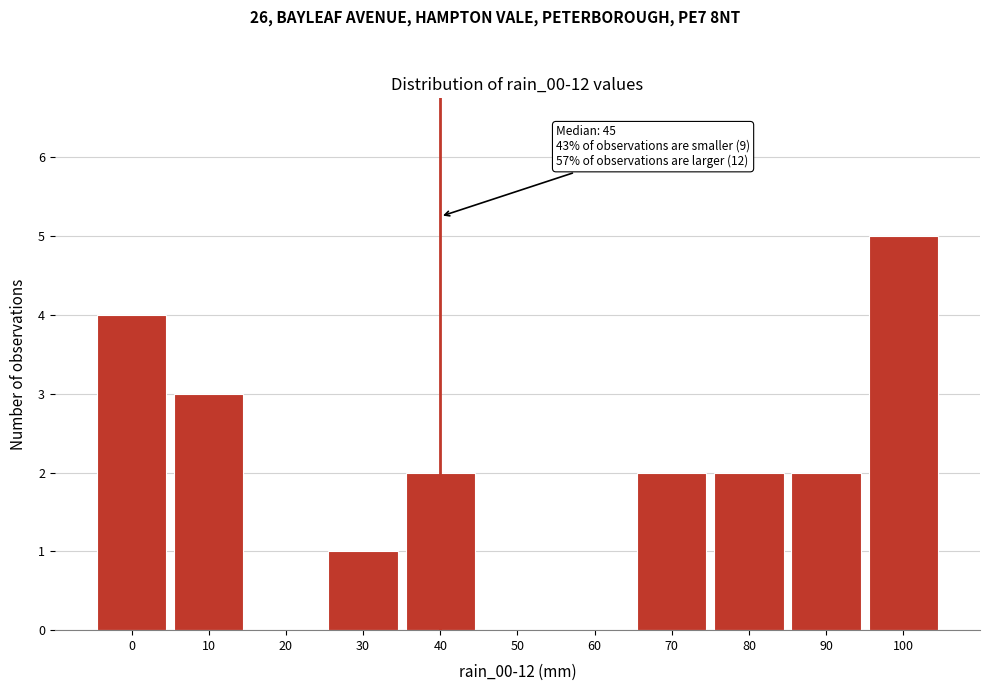

Reading right to left, list all the values displayed in this chart.

100=5	90=2	80=2	70=2	60=0	50=0	40=2	30=1	20=0	10=3	0=4